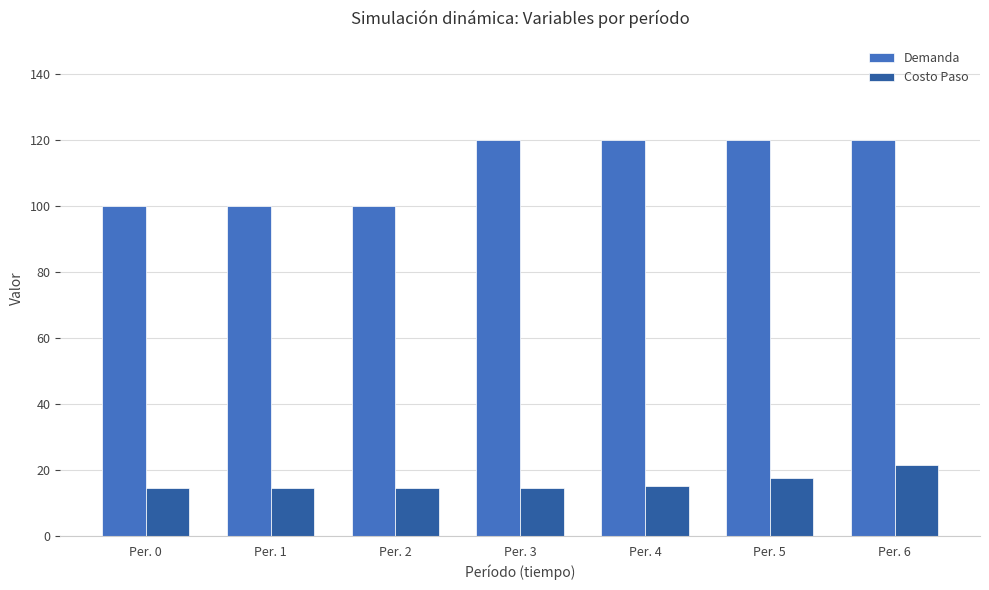

Which series changed the most between Per. 5 and Per. 6?

Costo Paso